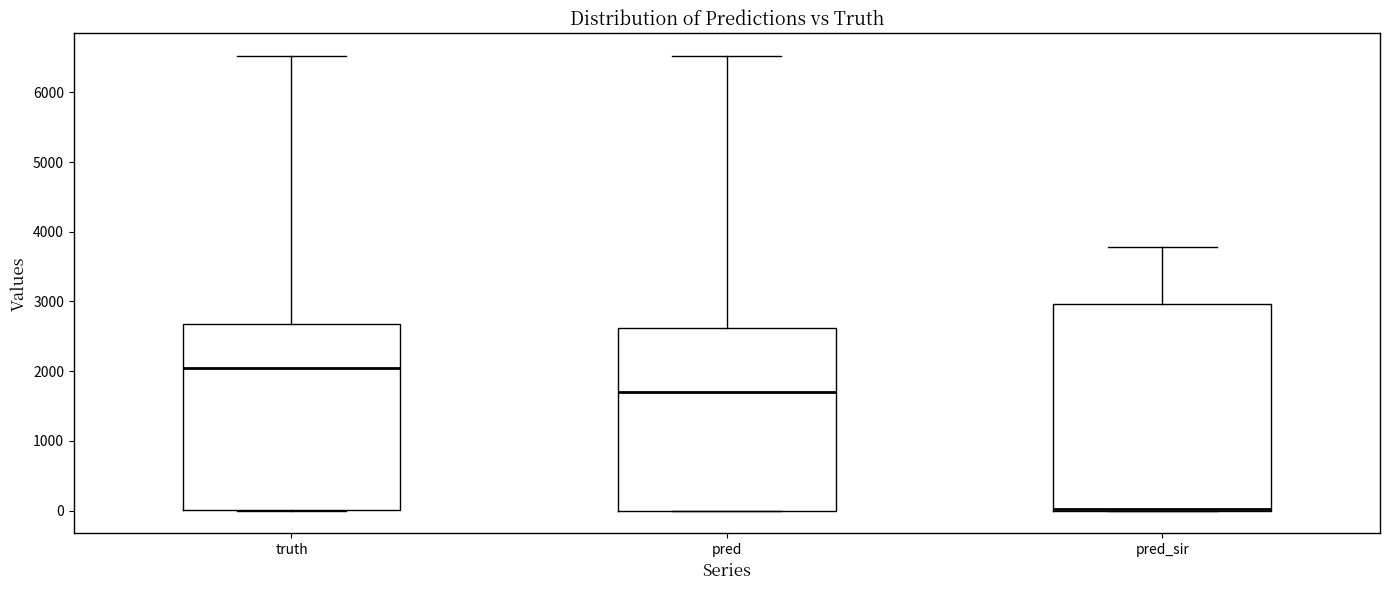

Reading left to right, transcribe this box plot: for each box, give where its median line is, the range the box spans, and where its two whiskers end, as read against the y-axis. The values are not printed on the chart, so give them approximately, as read against the axis.

truth: median 2000, box 0 to 2700, whiskers 0 to 6500
pred: median 1700, box 0 to 2600, whiskers 0 to 6500
pred_sir: median 0 (drawn on the box's lower edge), box 0 to 3000, whiskers 0 to 3800